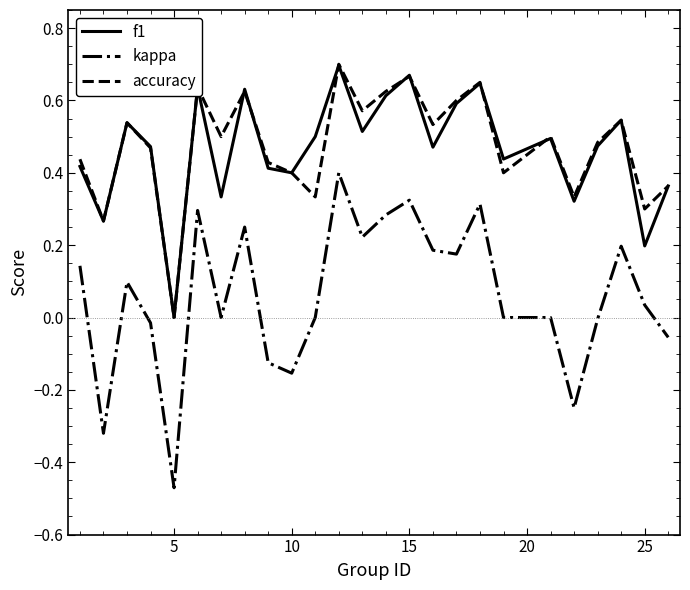

True or false: kappa and accuracy cross at least once.

False